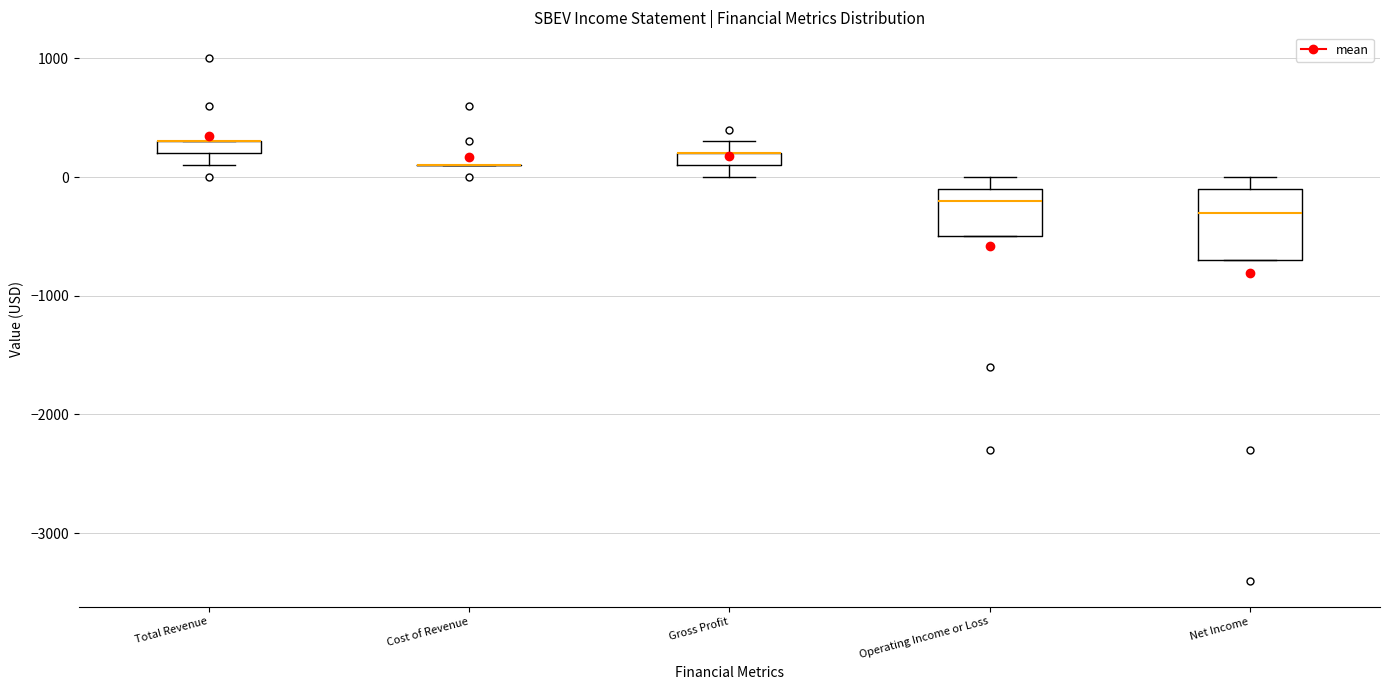

Where does the median line of the box for Operating Income or Loss sit on the y-axis? The values are not printed on the chart, so give them approximately, as read against the axis.

-200